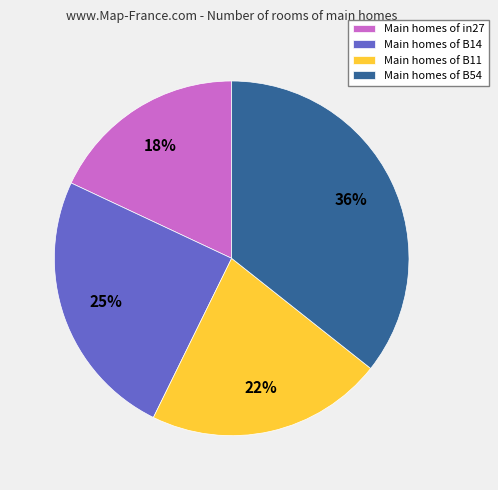

Is the sum of Main homes of B14 and Main homes of B54 greater than half?

Yes